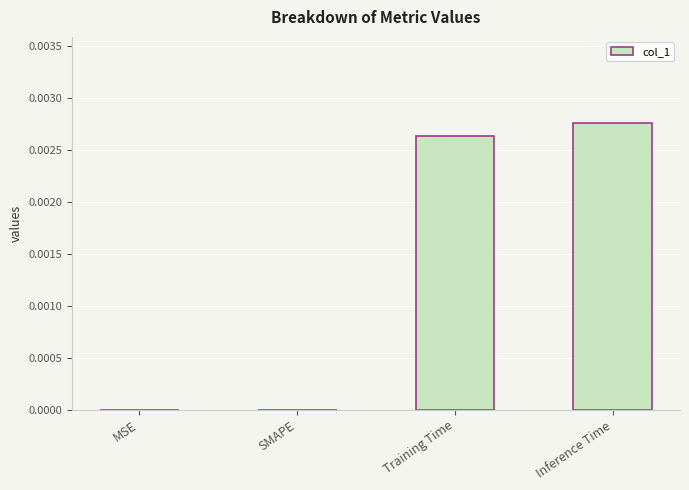

The chart shows a value of 0.0 at Training Time. True or false?

True